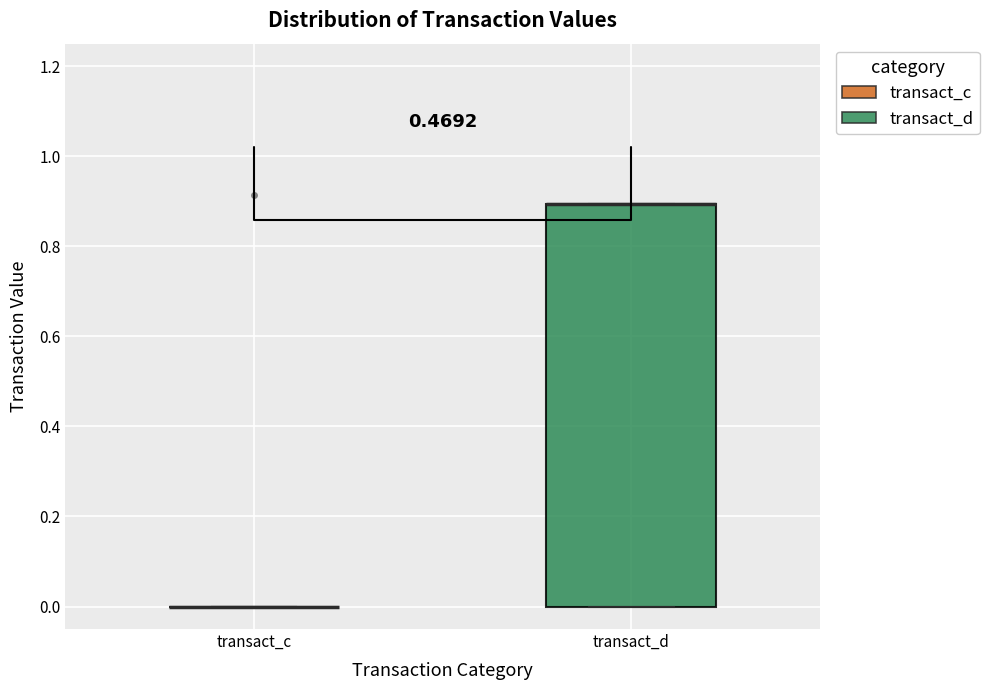

Reading left to right, read every box against the y-axis: the position of its median line, the range the box covers, and the ends of its whiskers. The values are not printed on the chart, so give them approximately, as read against the axis.

transact_c: box collapsed to a line at 0.0, whiskers 0.0 to 0.0
transact_d: median 0.9 (drawn on the box's upper edge), box 0.0 to 0.9, whiskers 0.0 to 0.9